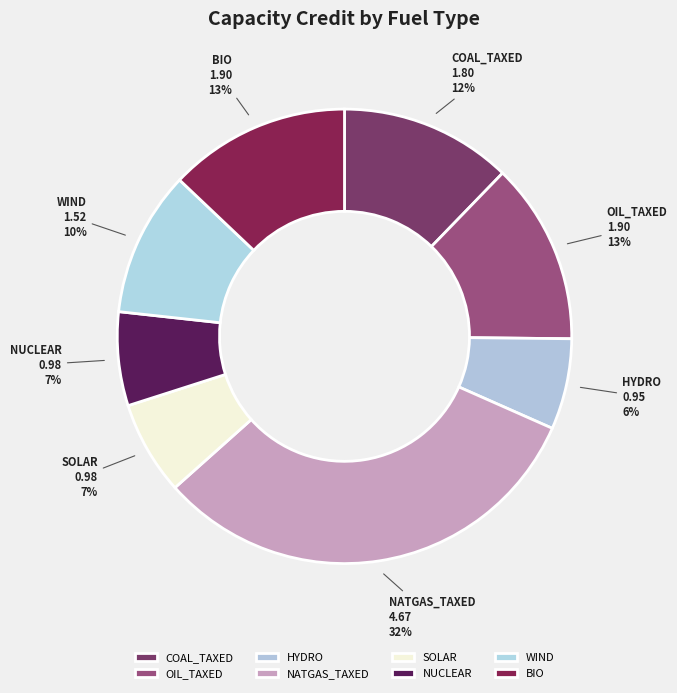

How many slices are in this pie chart?

8